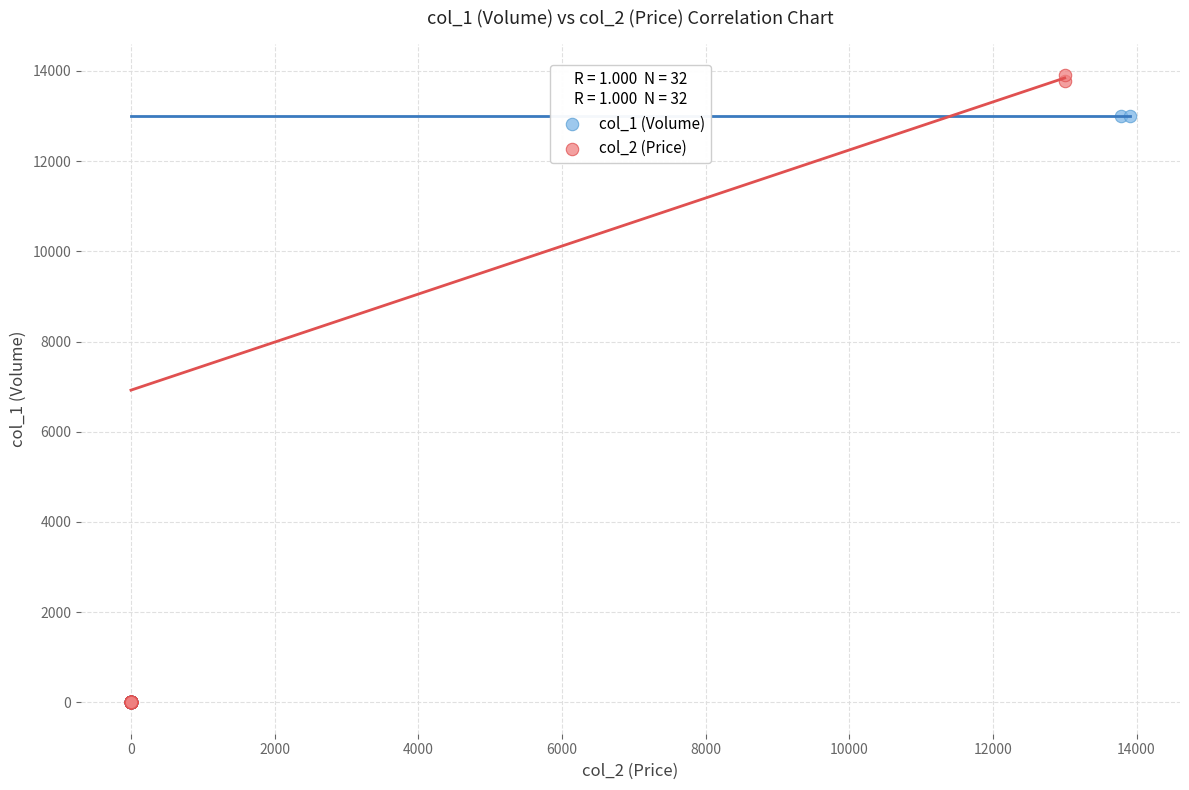

What are all the series names shown in the legend?

col_1 (Volume), col_2 (Price)